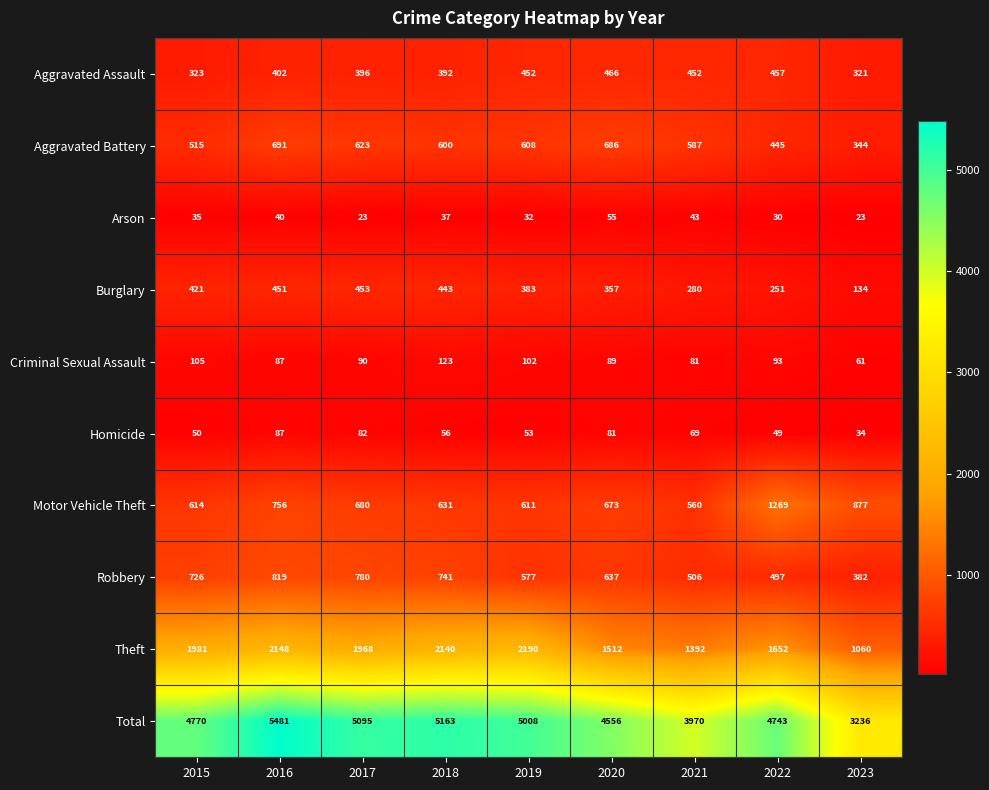

How many distinct data groups are displayed?

10